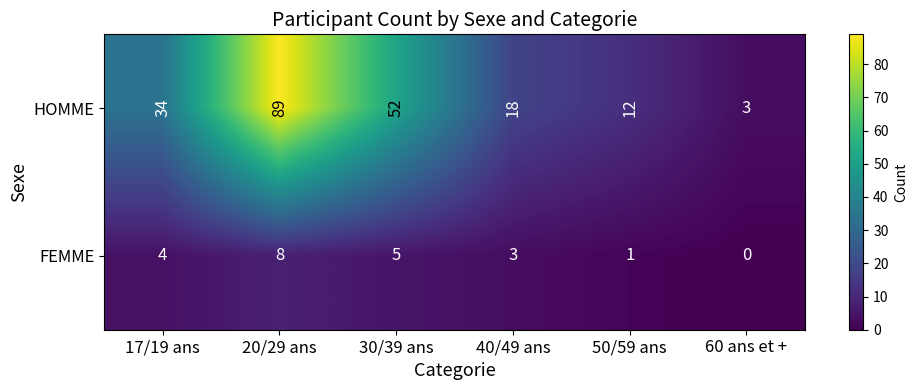

Count the FEMME values in the range 1 to 5.

4